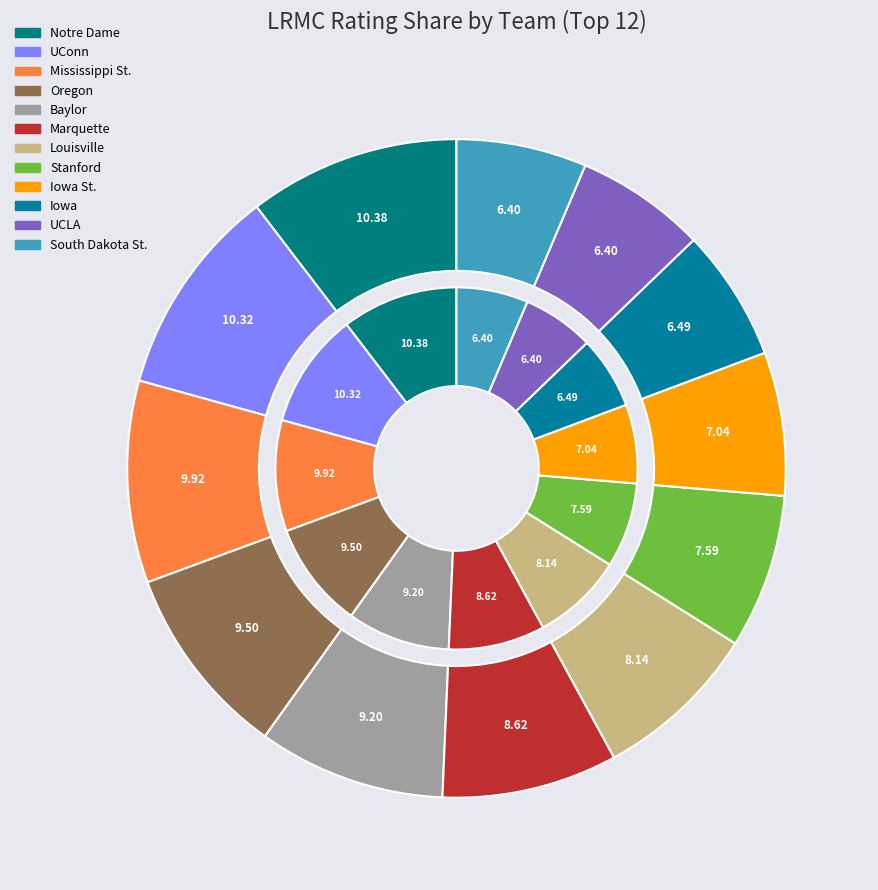

Which slice is the largest?

Notre Dame